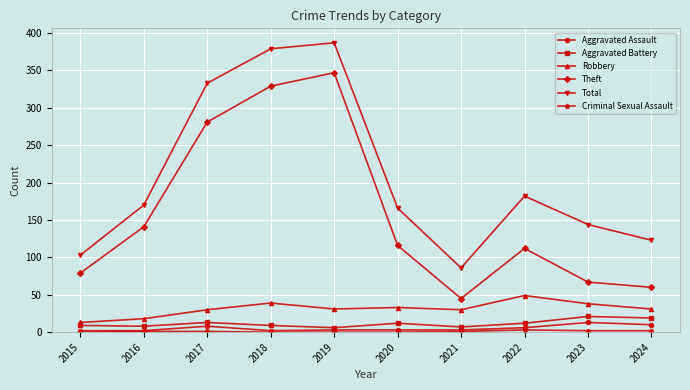

What is the difference between the highest and lowest values at 2015?

103